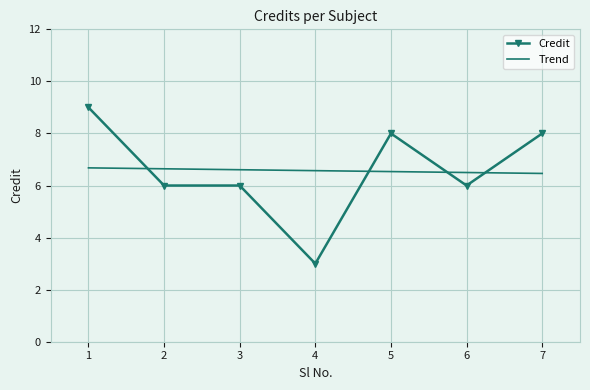

Which series ends up on top after the final intersection of Credit and Trend?

Credit